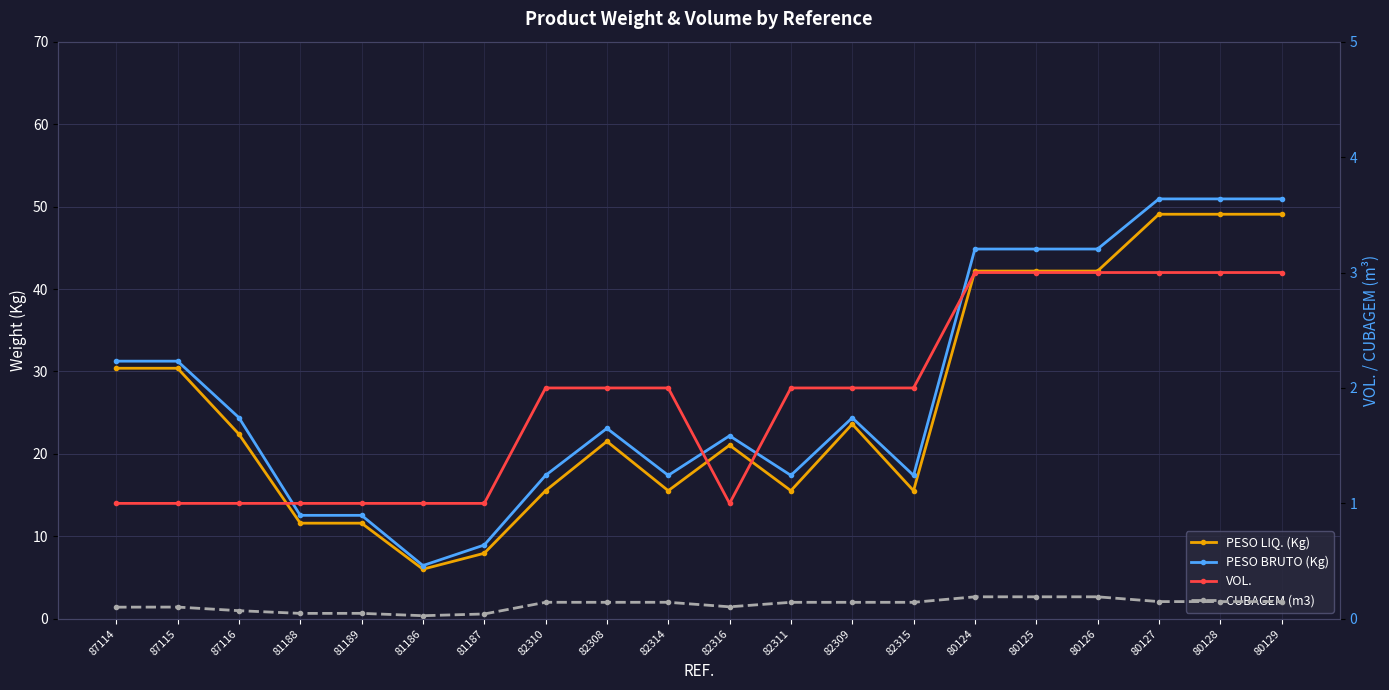

True or false: VOL. has a value of 1.3 at 82314.

False